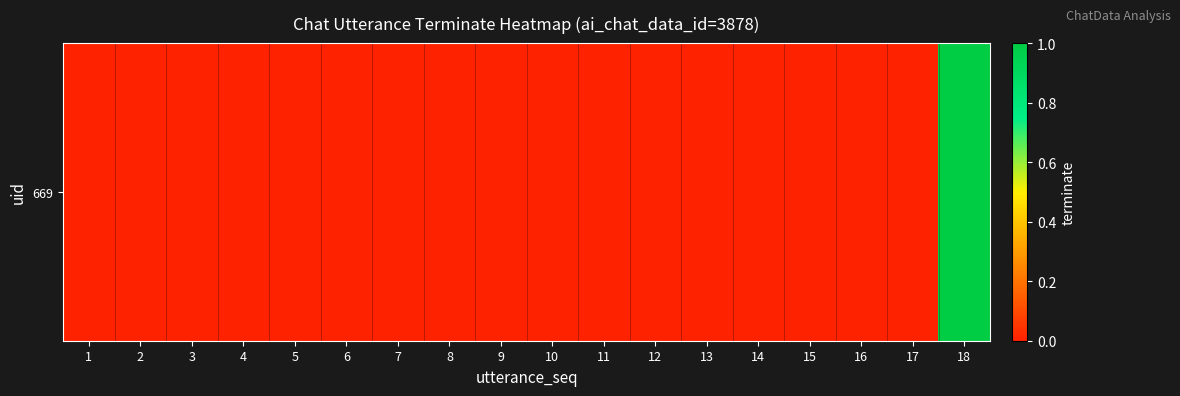

Between 12 and 13, which is larger?

12